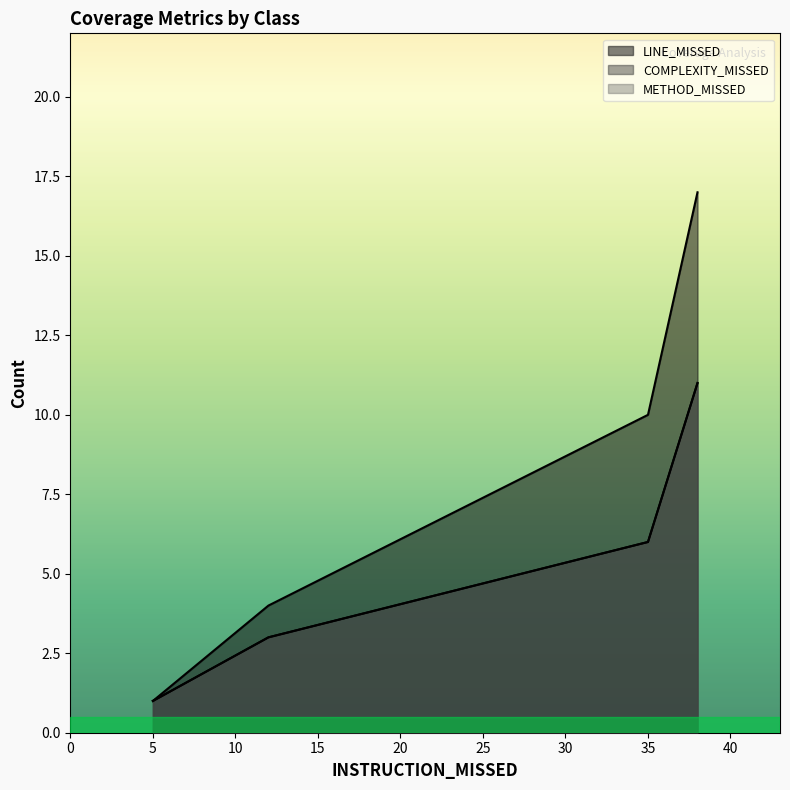

The LINE_MISSED series shows 4 at 12. True or false?

True